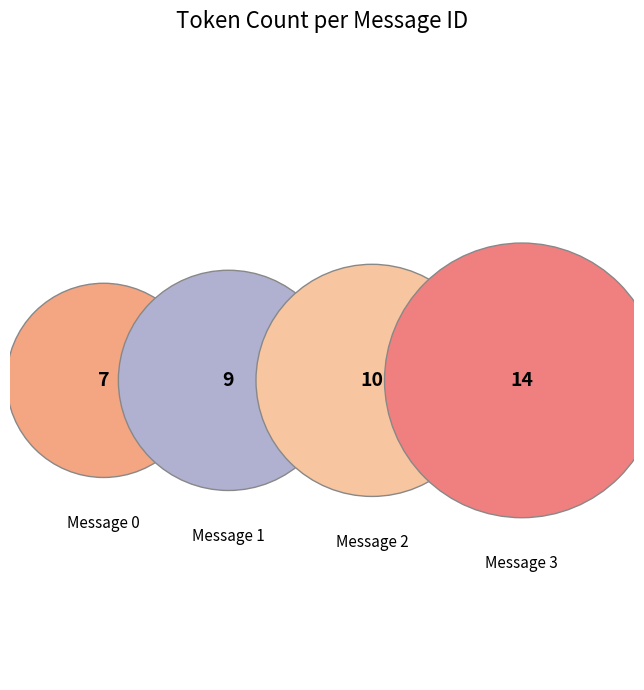

What is the total percentage of Message 1 and Message 3?

57.5%